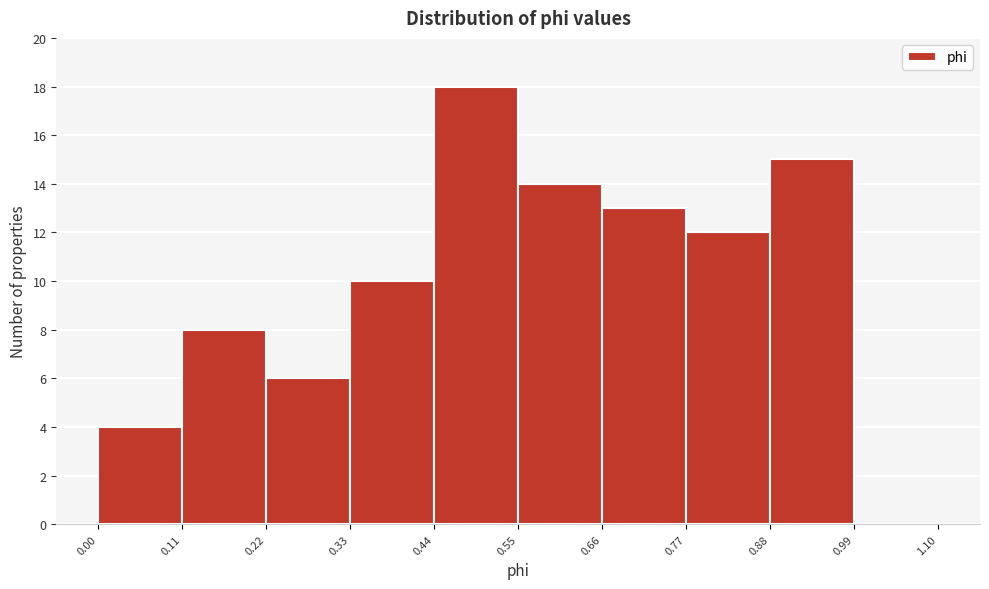

What is the height of the bar covering 0.22 to 0.33 on the x-axis? The values are not printed on the chart, so give them approximately, as read against the axis.

6